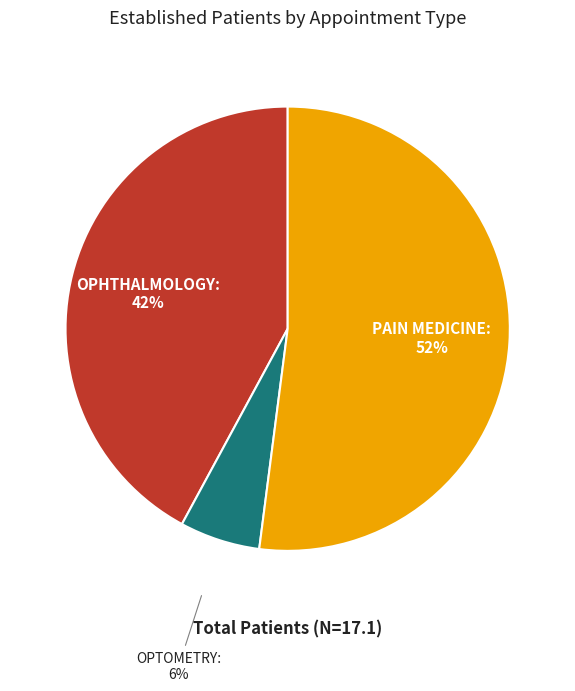

How many slices are in this pie chart?

3